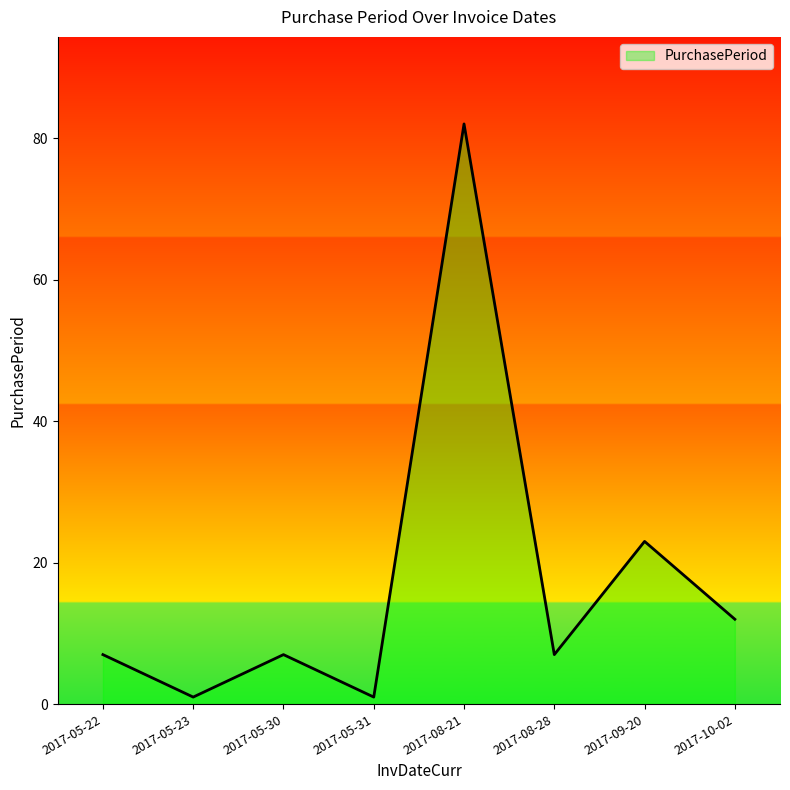

How many interior local peaks (higher than both neighbors) does the data have?

3